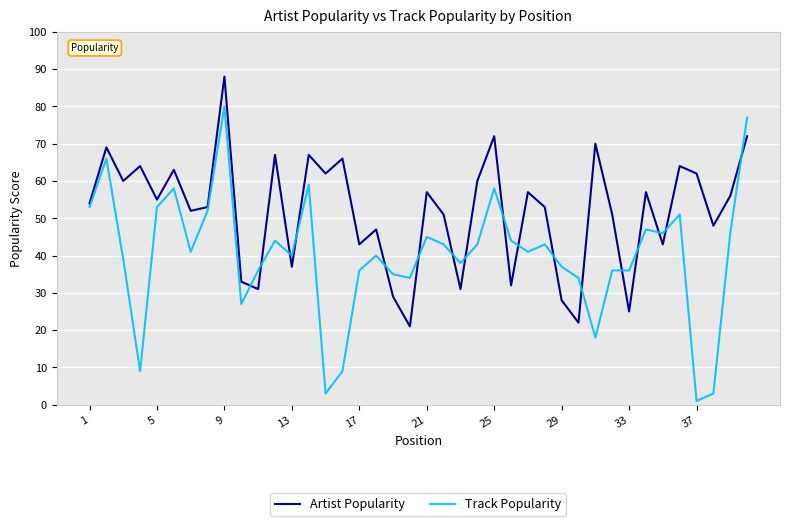

What is the minimum value shown in the chart?

1